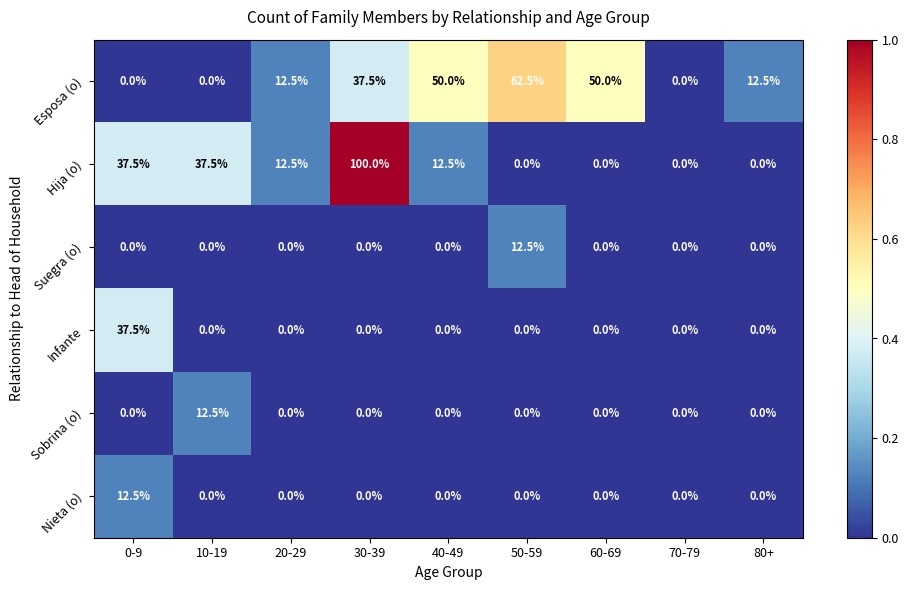

What is the difference between the highest and lowest values at 40-49?

50.0